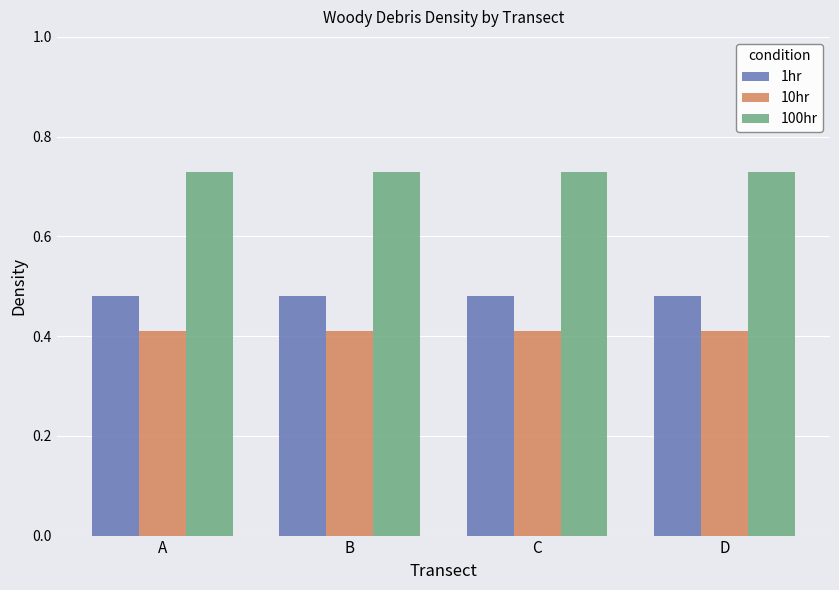

What are all the series names shown in the legend?

1hr, 10hr, 100hr